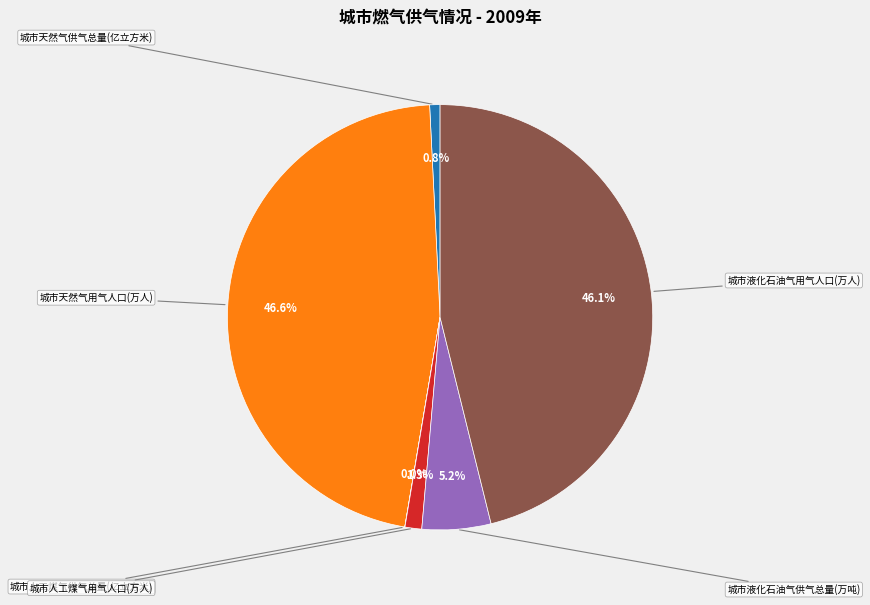

Does any single category account for the majority?

No